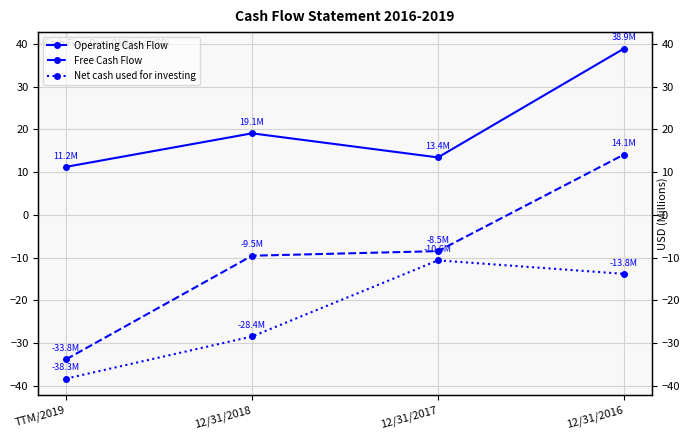

What is the minimum value for Net cash used for investing?

-38.3